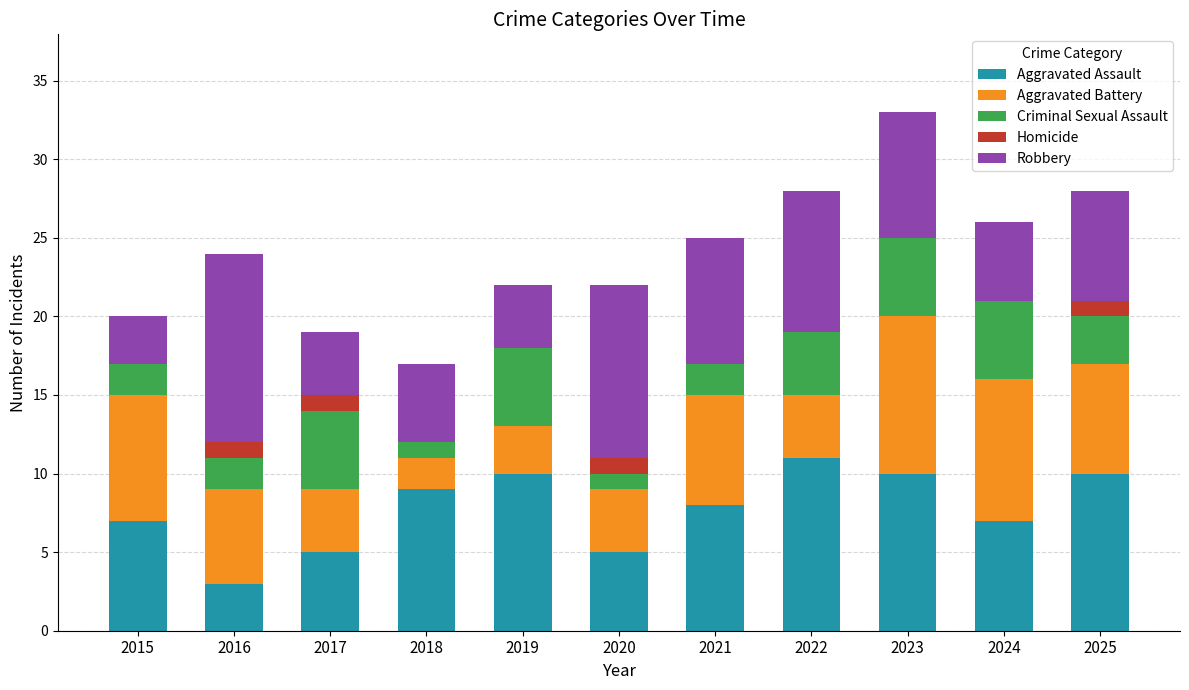

True or false: Aggravated Assault has a value of 5 at 2019.

False